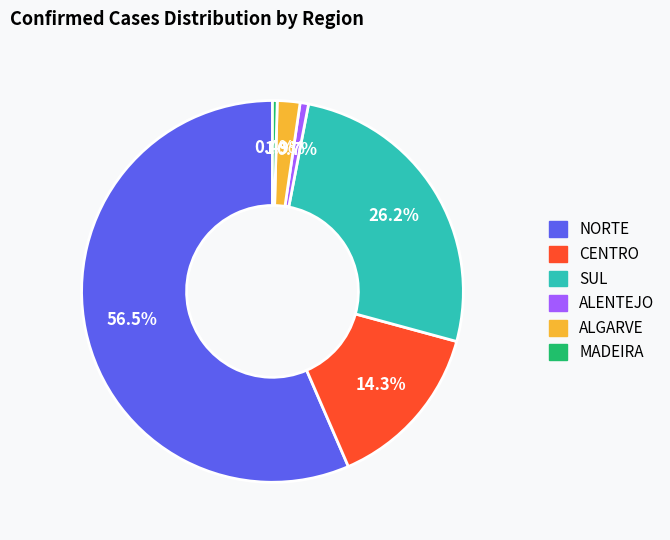

Is it true that ALENTEJO is 10% of the pie?

False